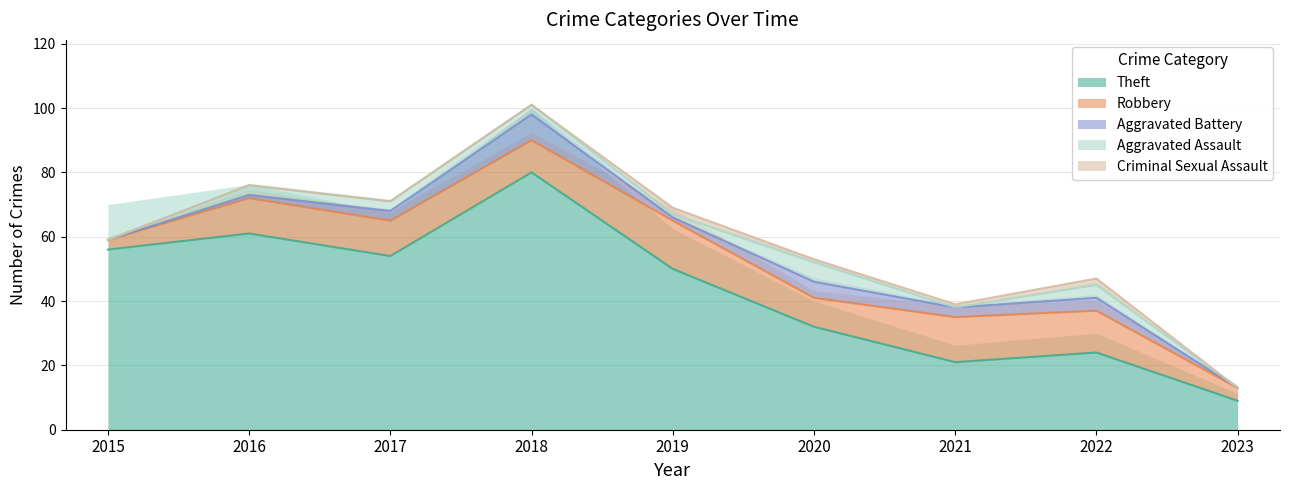

Which series has the largest total across all categories?

Theft